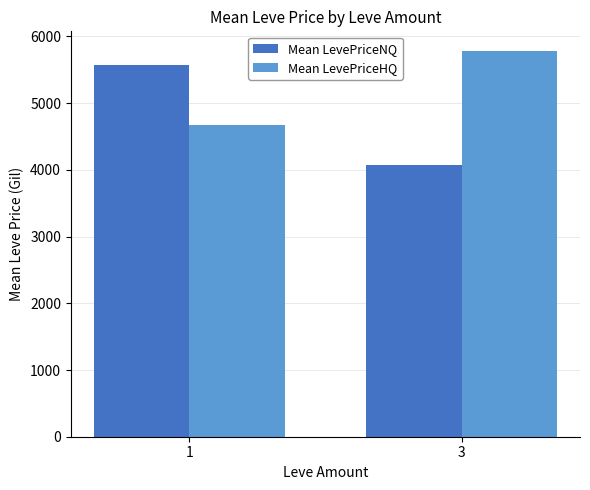

How many data points does each series have?

2